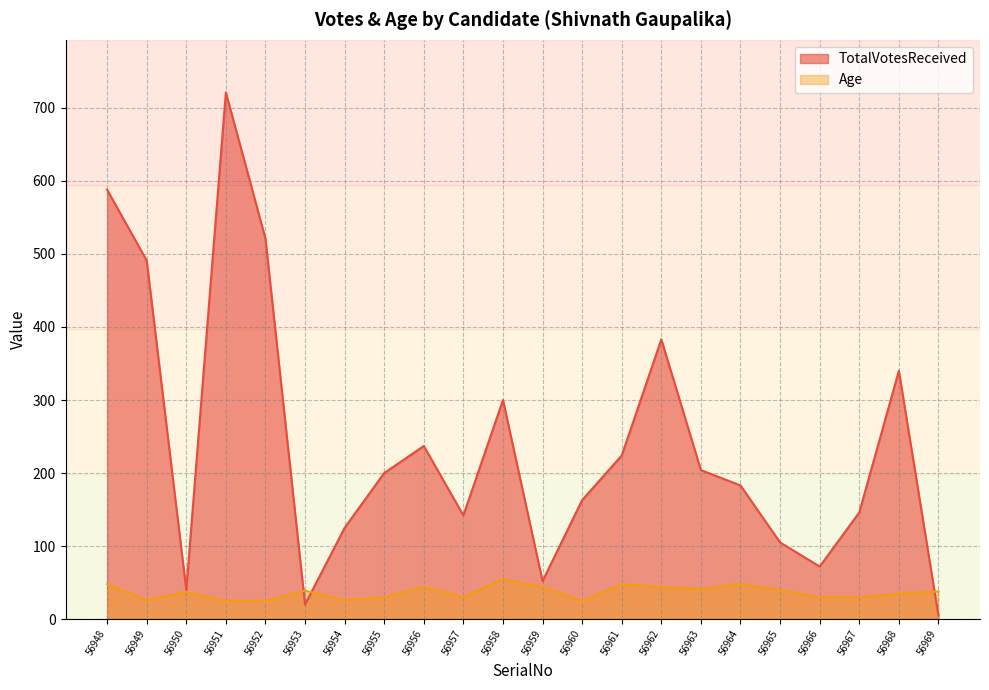

What is the maximum value shown in the chart?

721